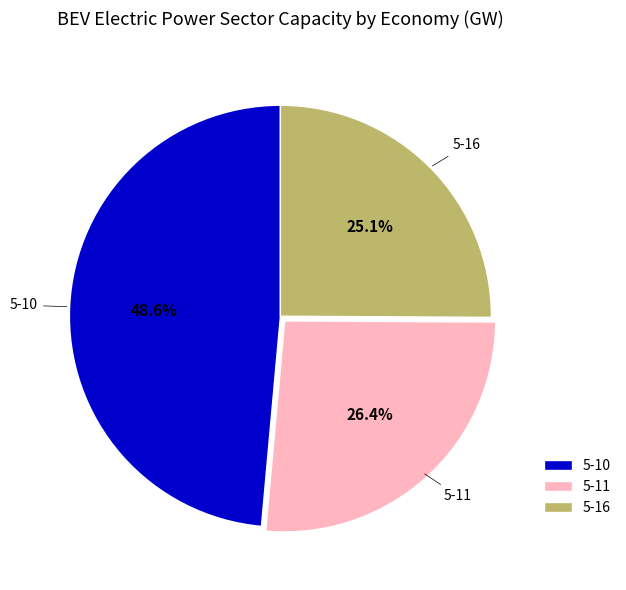

Which category has the smallest portion of the pie?

5-16